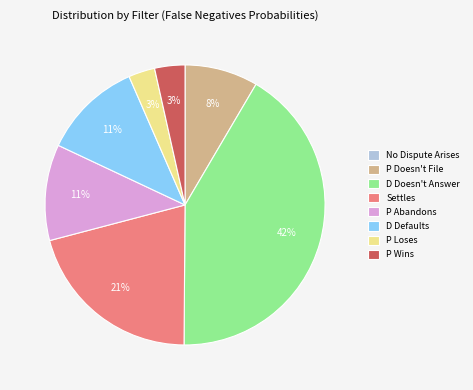

To the nearest percent, what is the average slice percentage?

12%